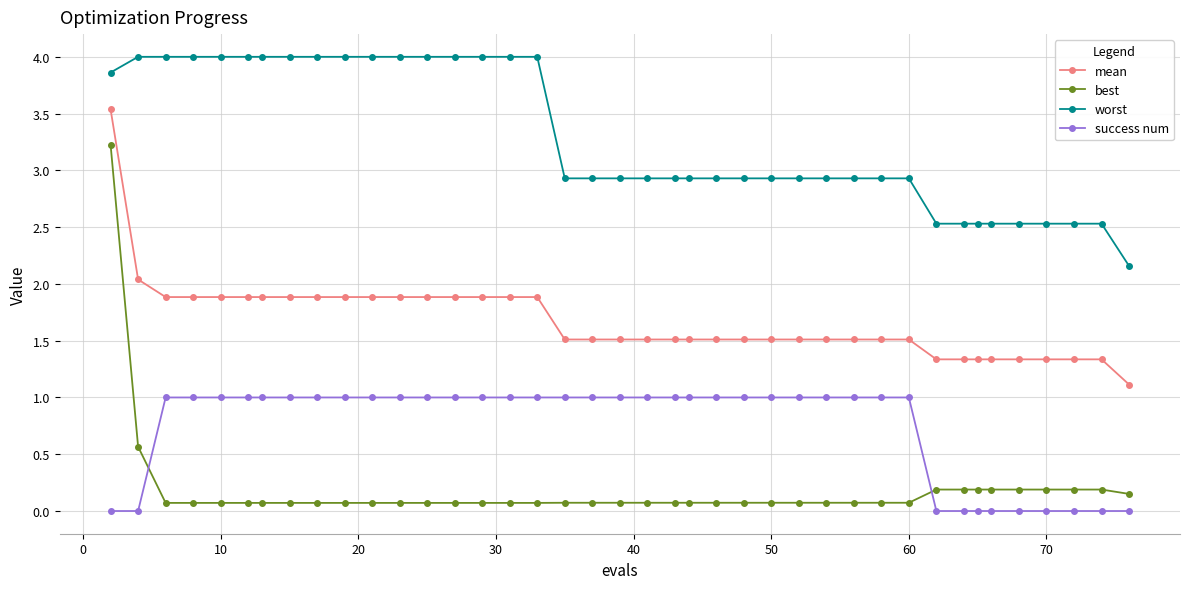

What is the lowest value of the worst series?

2.2